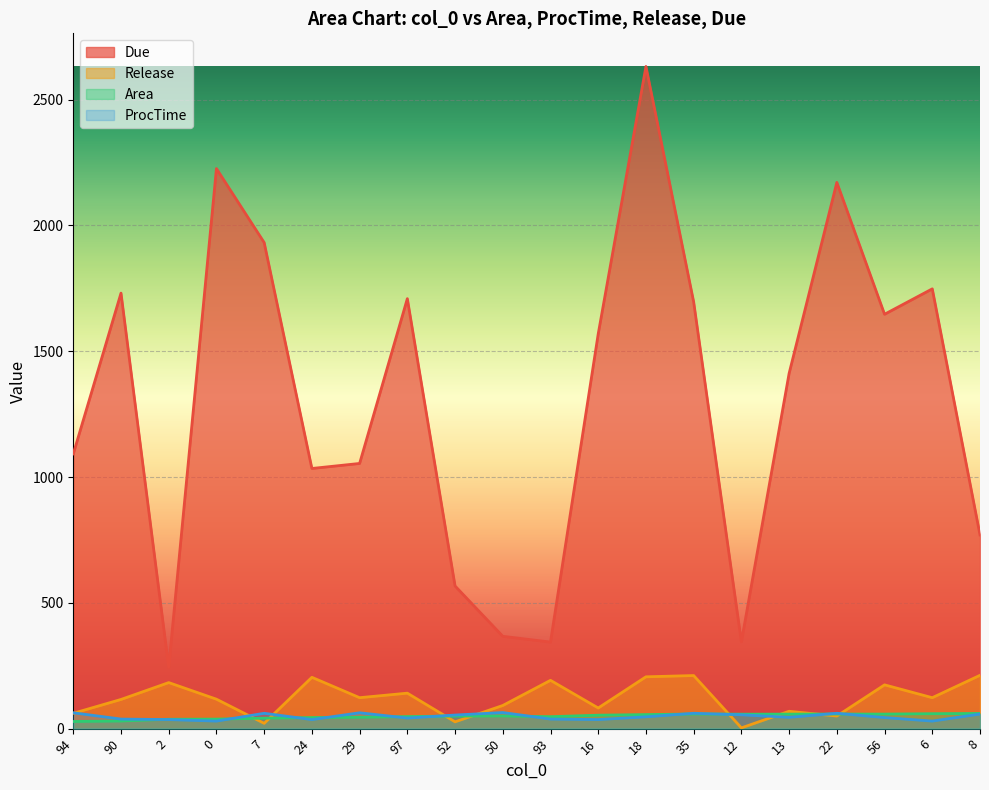

How many data points in ProcTime are less than 47?

10